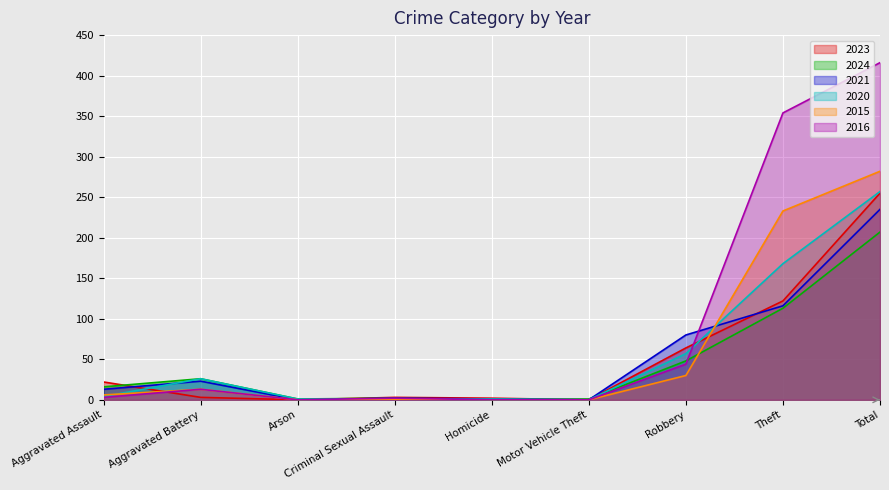

Between Theft and Aggravated Battery, which is larger?

Theft